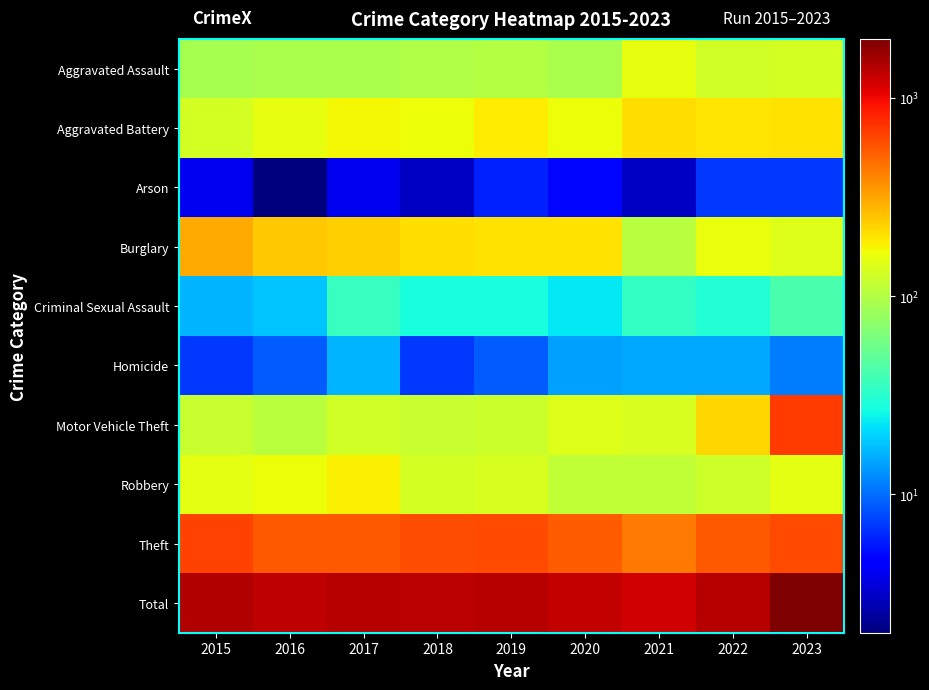

What is the minimum value shown in the chart?

2